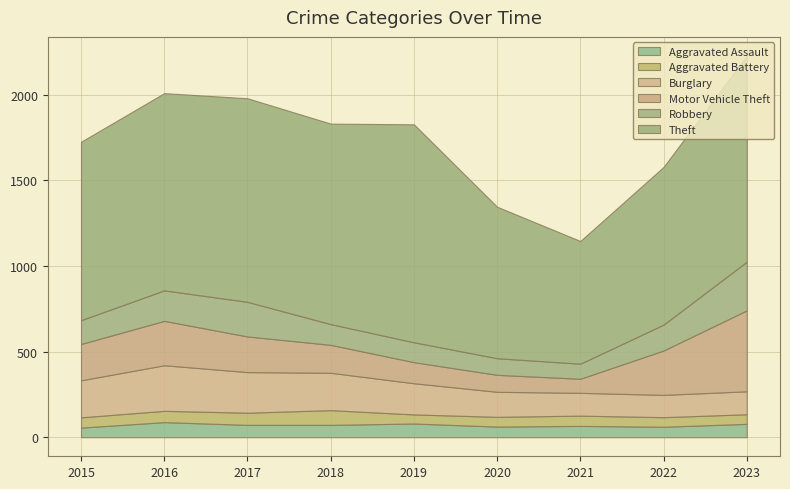

At how many categories does at least one series exceed 243?

9